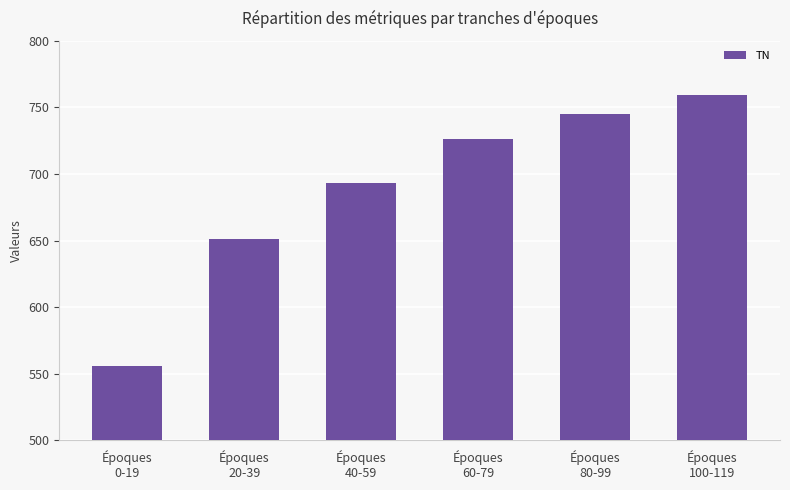

What is the average value?

688